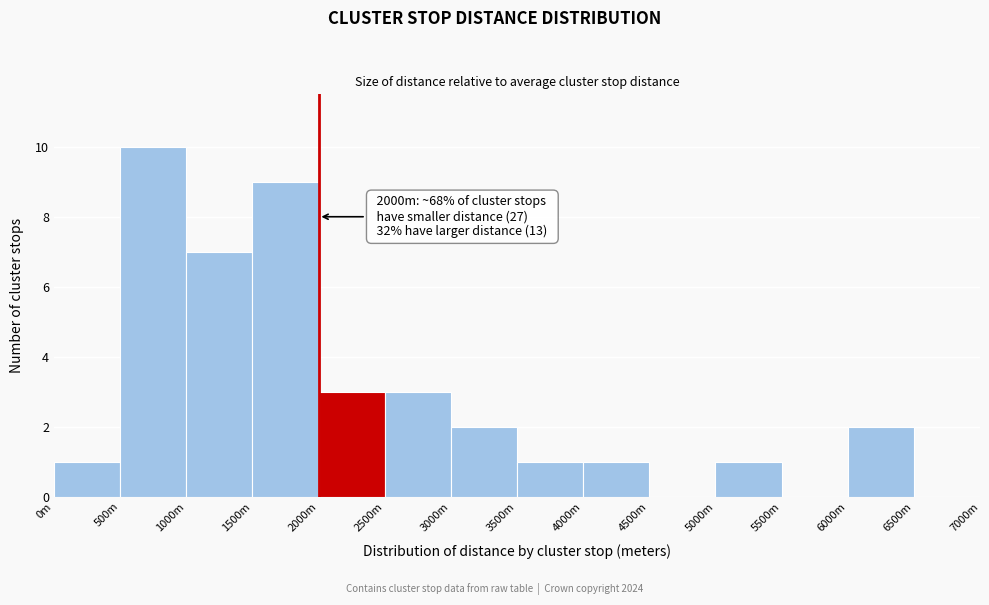

What is the sum of the values at 1500m and 4000m?

10